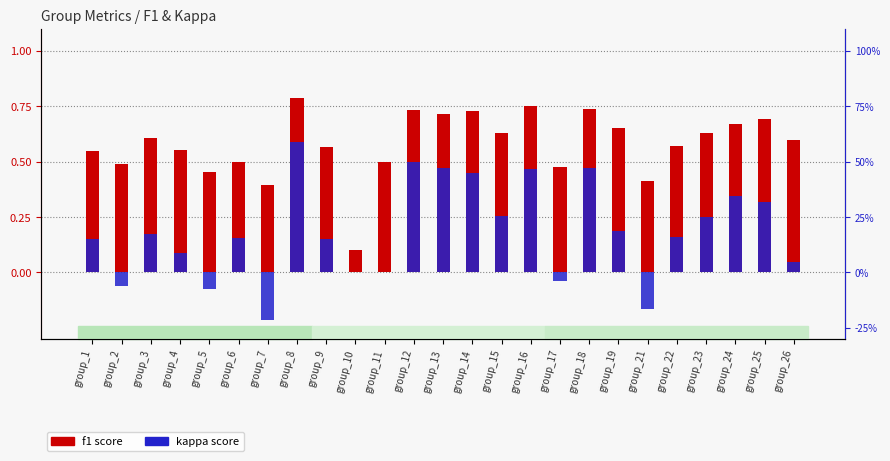

Does the chart contain stacked bars?

No